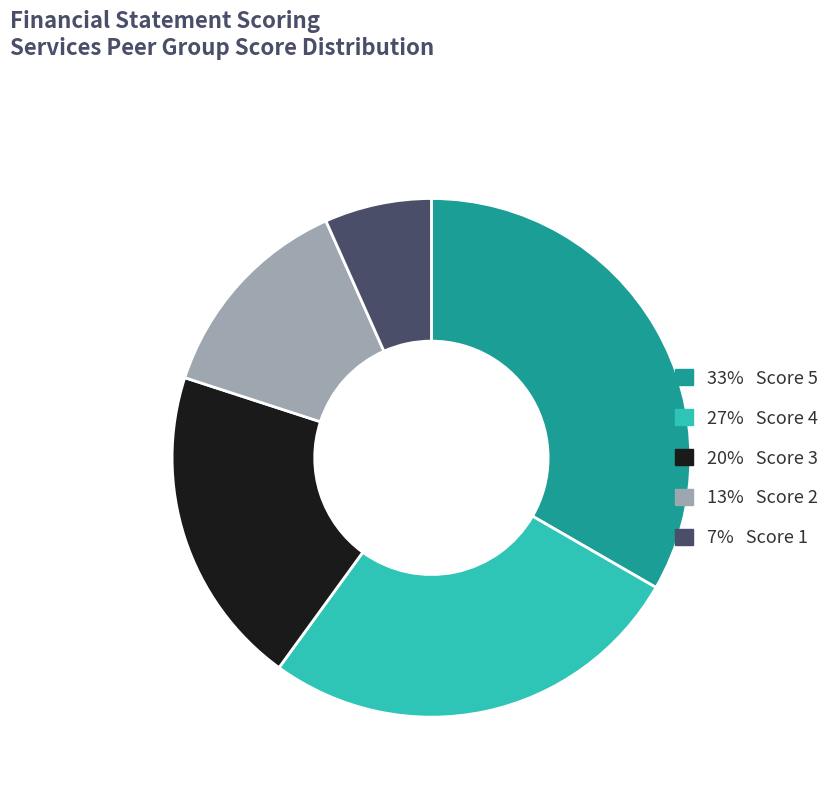

Is there any slice that represents more than half of the pie?

No